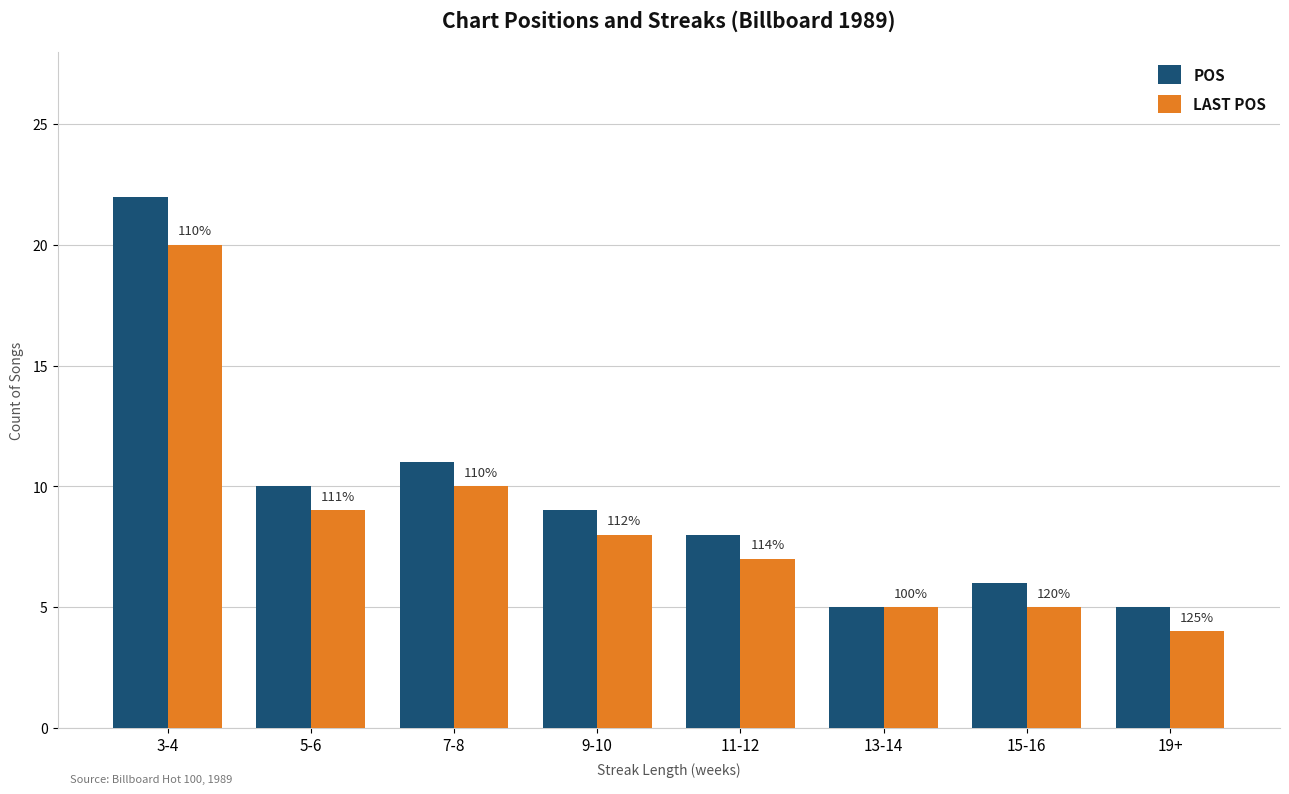

At which category is the sum across all series the highest?

3-4